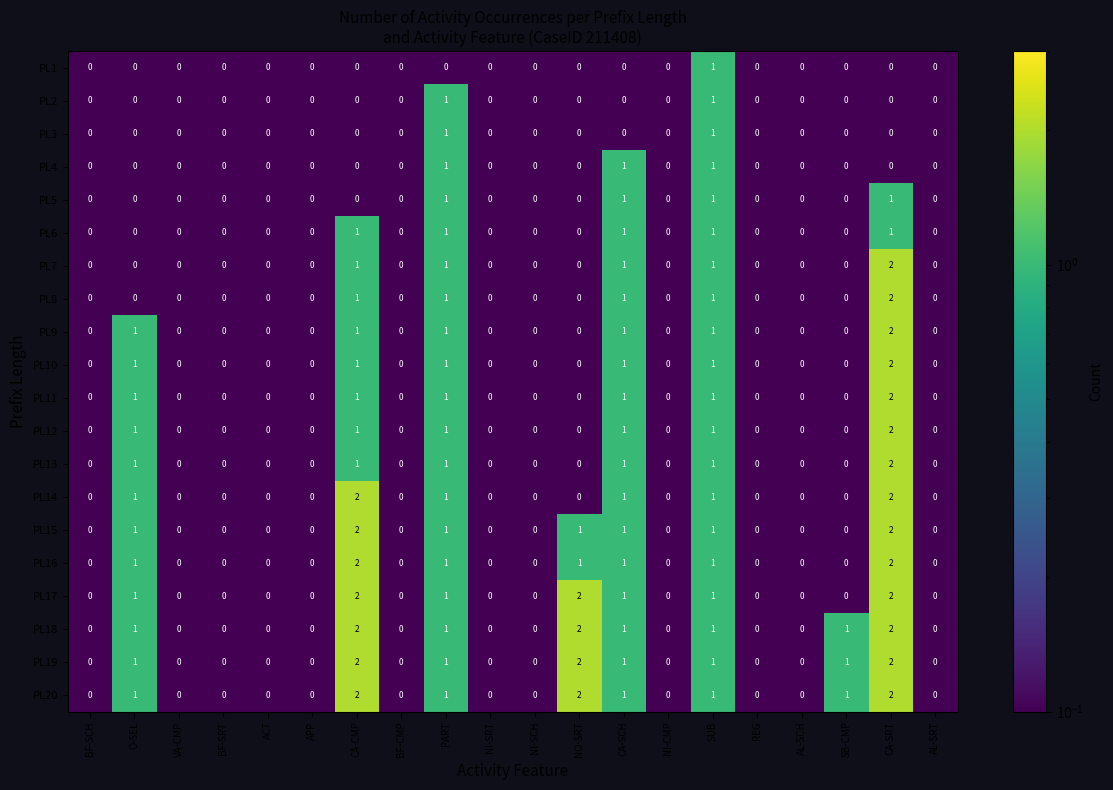

What is the sum of all PL19 values?

11